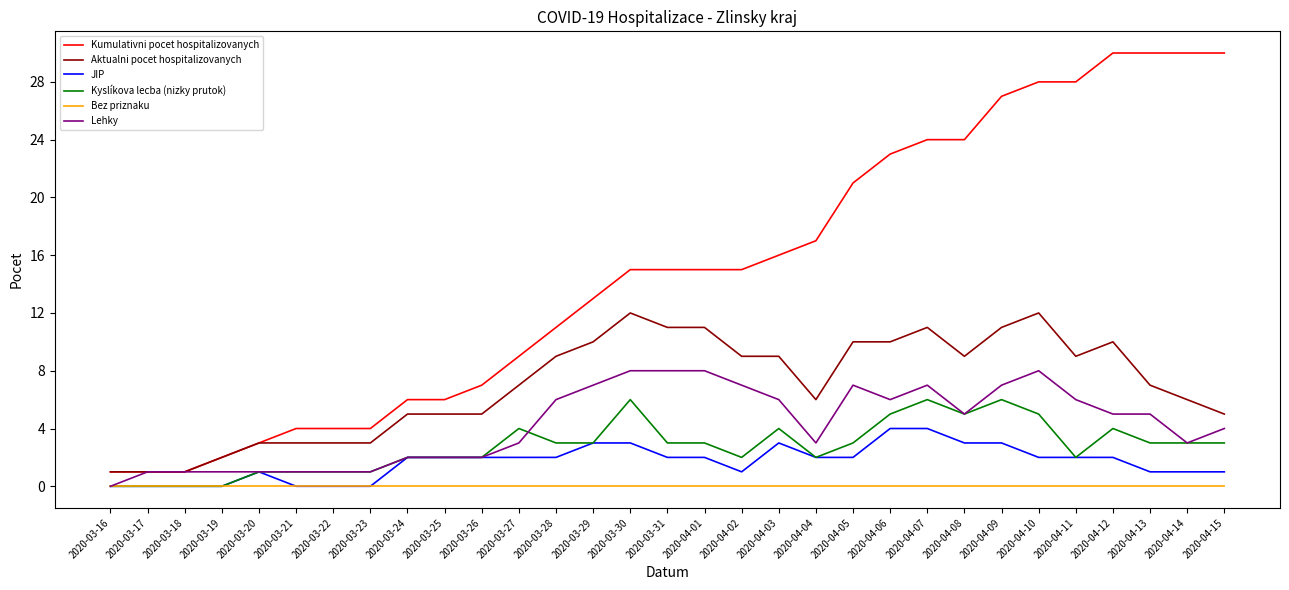

What is the spread (max minus min) of values at 2020-03-29?

13